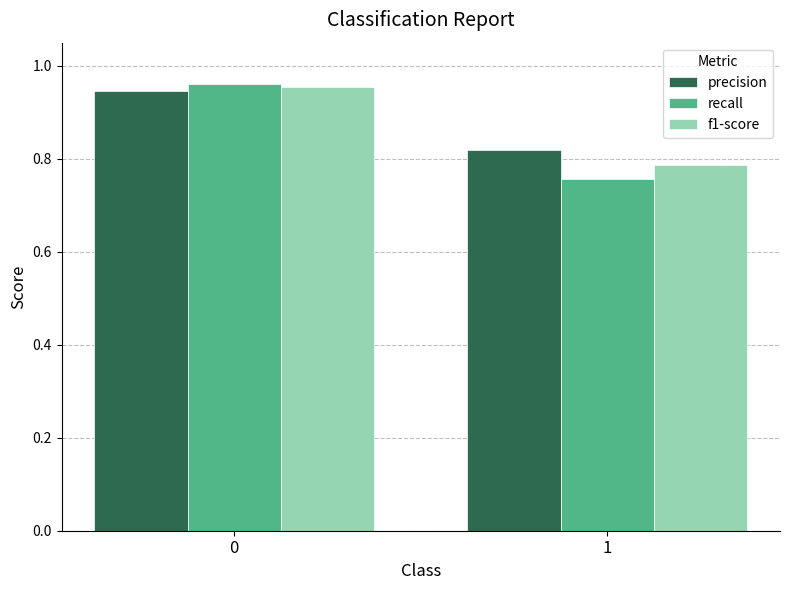

Between 0 and 1, which series saw the biggest shift?

recall